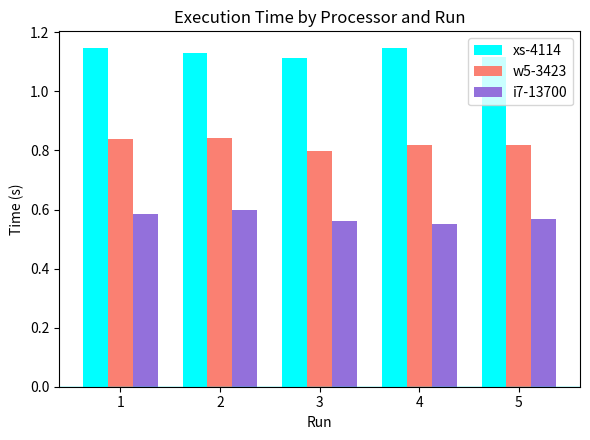

Is the value of w5-3423 at 1 greater than the value of xs-4114 at 3?

No